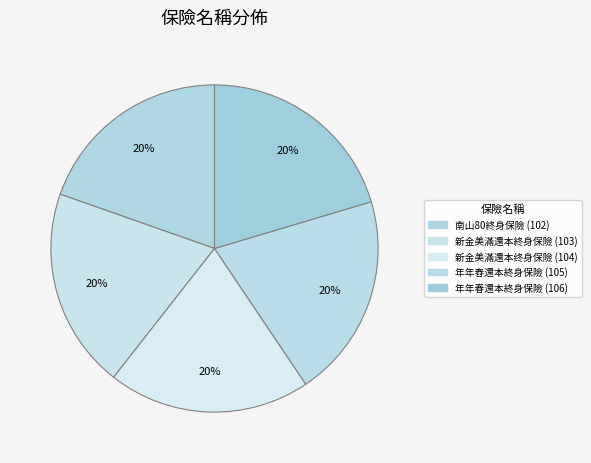

Which category has the biggest portion of the pie?

年年春還本終身保險